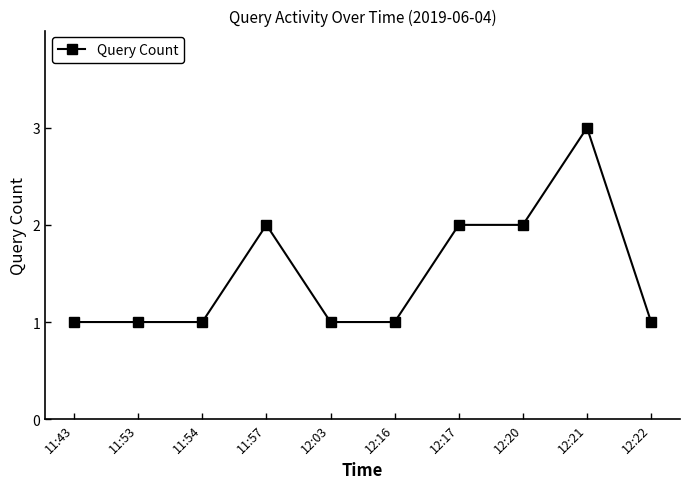

What is the value of the 2nd point from the left?

1